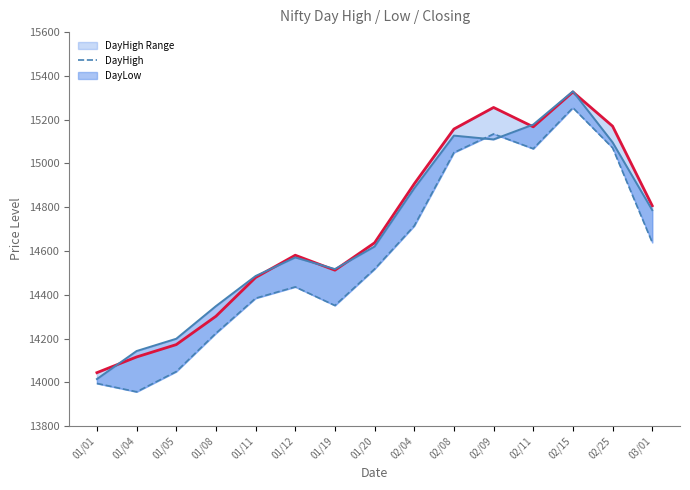

What is the average value of the Closing series?

14694.2